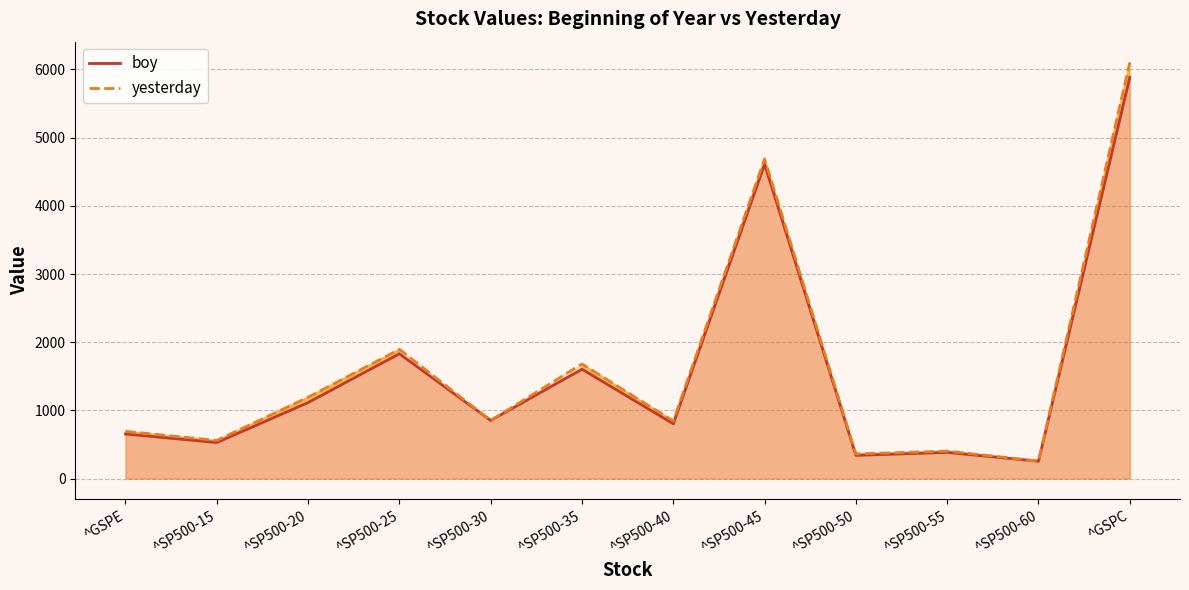

What is the value of the yesterday point at the 2nd from the left?

560.2